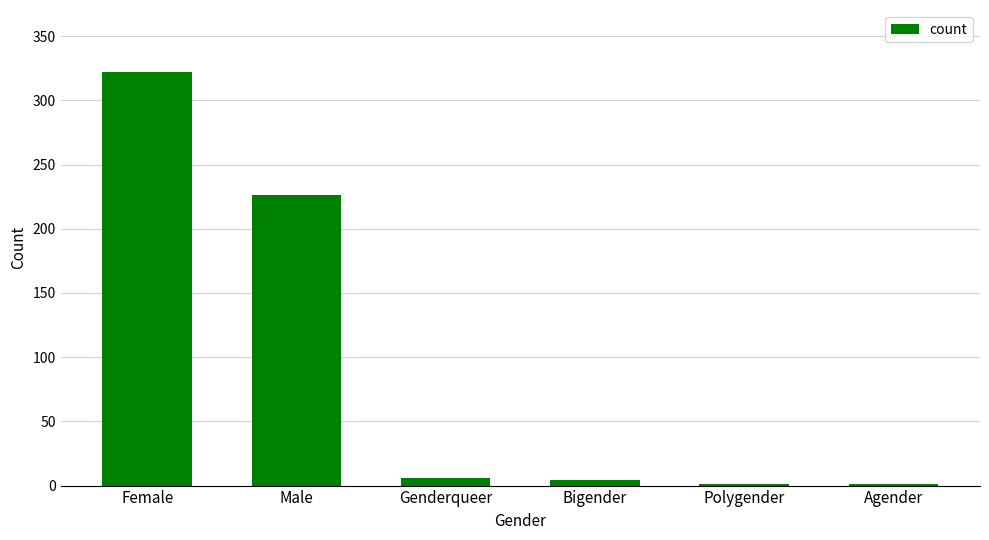

Are the bars horizontal?

No